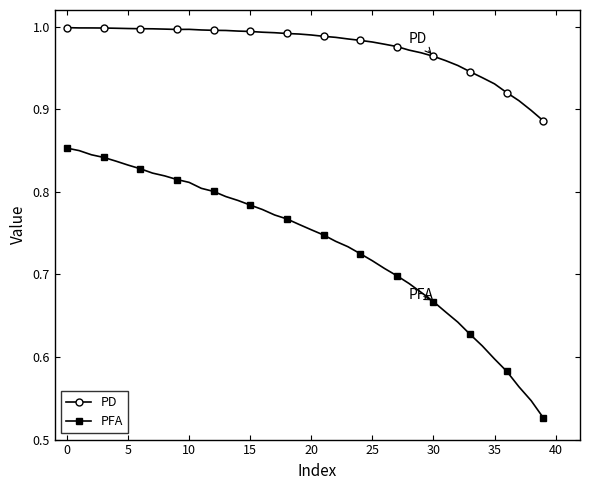

What is the difference between the maximum and second lowest values in the PFA series?

0.3